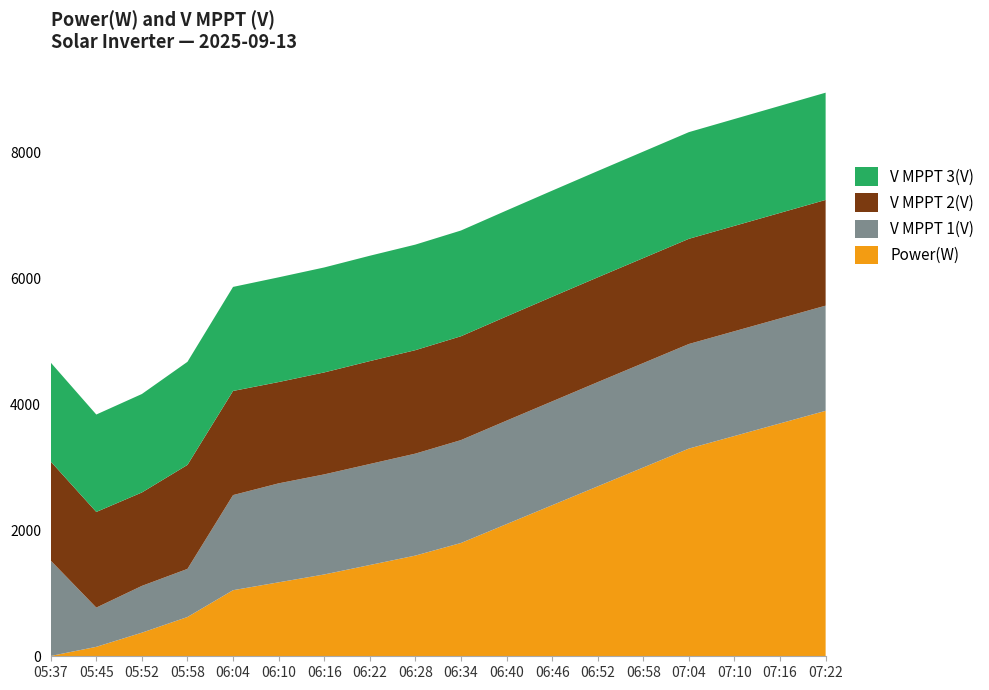

What is the total value across all series at 06:34?

6765.0